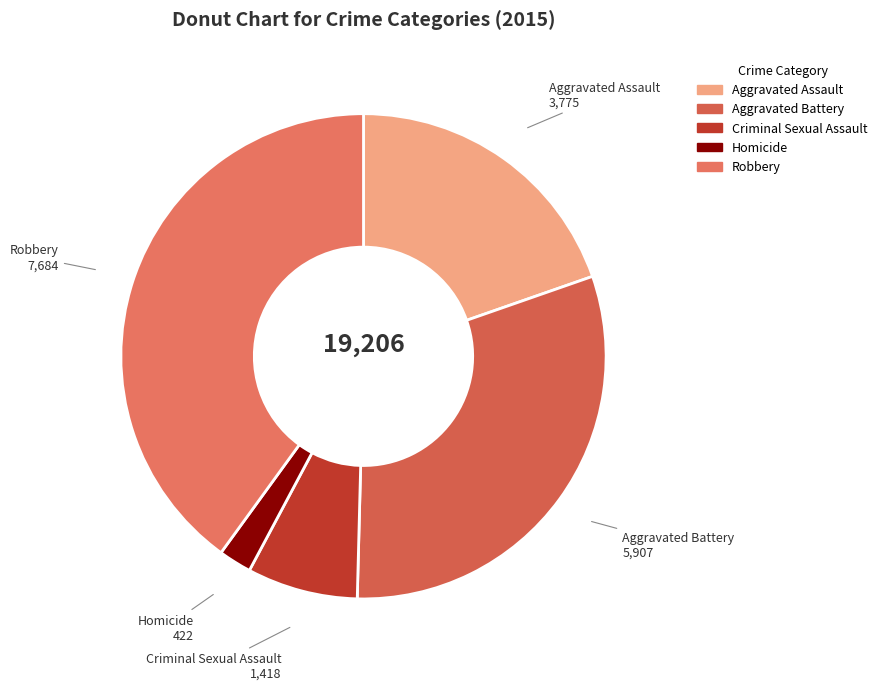

Is the sum of Homicide and Aggravated Assault greater than half?

No